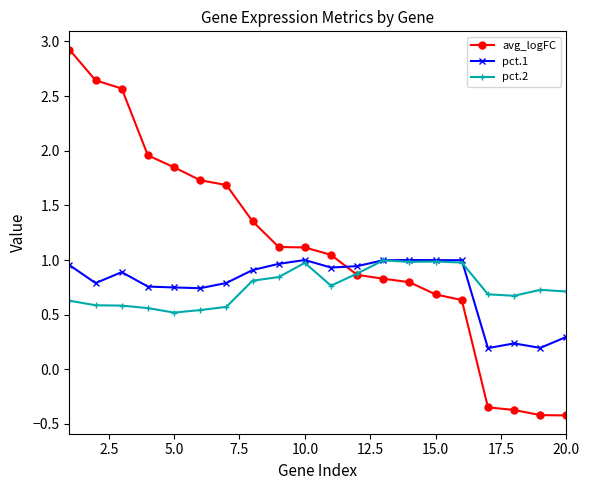

Which series has the largest total across all categories?

avg_logFC